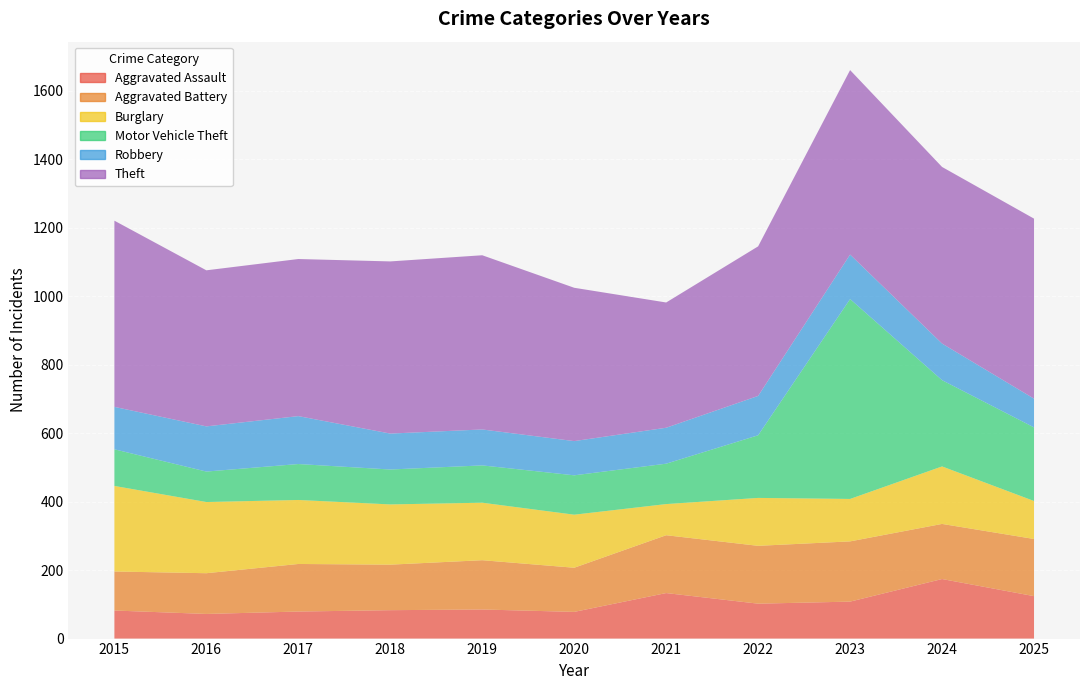

Reading left to right, extract all data points from this chart.

Aggravated Assault: 2015=82	2016=72	2017=79	2018=83	2019=85	2020=78	2021=133	2022=102	2023=108	2024=174	2025=124
Aggravated Battery: 2015=114	2016=119	2017=139	2018=133	2019=144	2020=129	2021=169	2022=169	2023=176	2024=161	2025=167
Burglary: 2015=250	2016=208	2017=187	2018=176	2019=168	2020=155	2021=91	2022=140	2023=124	2024=168	2025=111
Motor Vehicle Theft: 2015=107	2016=89	2017=105	2018=102	2019=109	2020=115	2021=118	2022=183	2023=584	2024=252	2025=215
Robbery: 2015=124	2016=132	2017=140	2018=105	2019=105	2020=100	2021=105	2022=115	2023=130	2024=107	2025=84
Theft: 2015=544	2016=456	2017=459	2018=503	2019=509	2020=448	2021=366	2022=437	2023=539	2024=516	2025=526